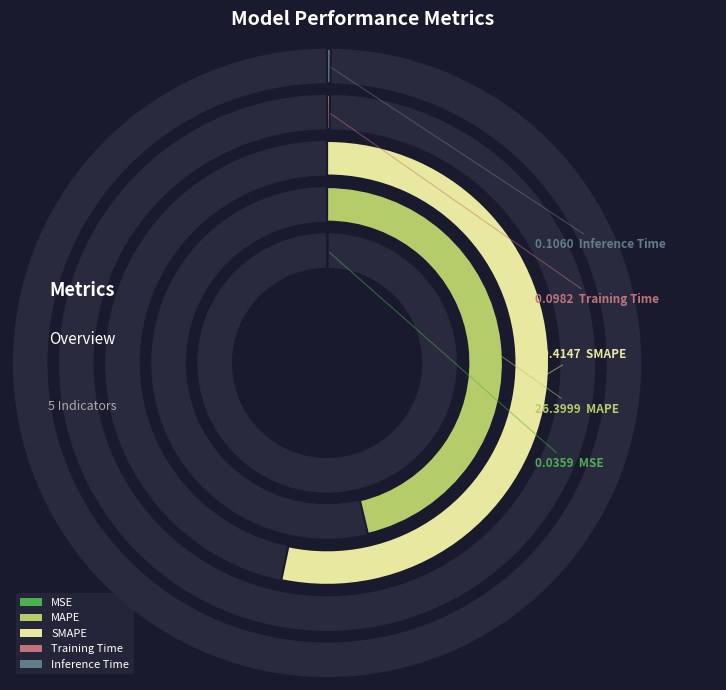

What is the smallest slice in the pie chart?

MSE